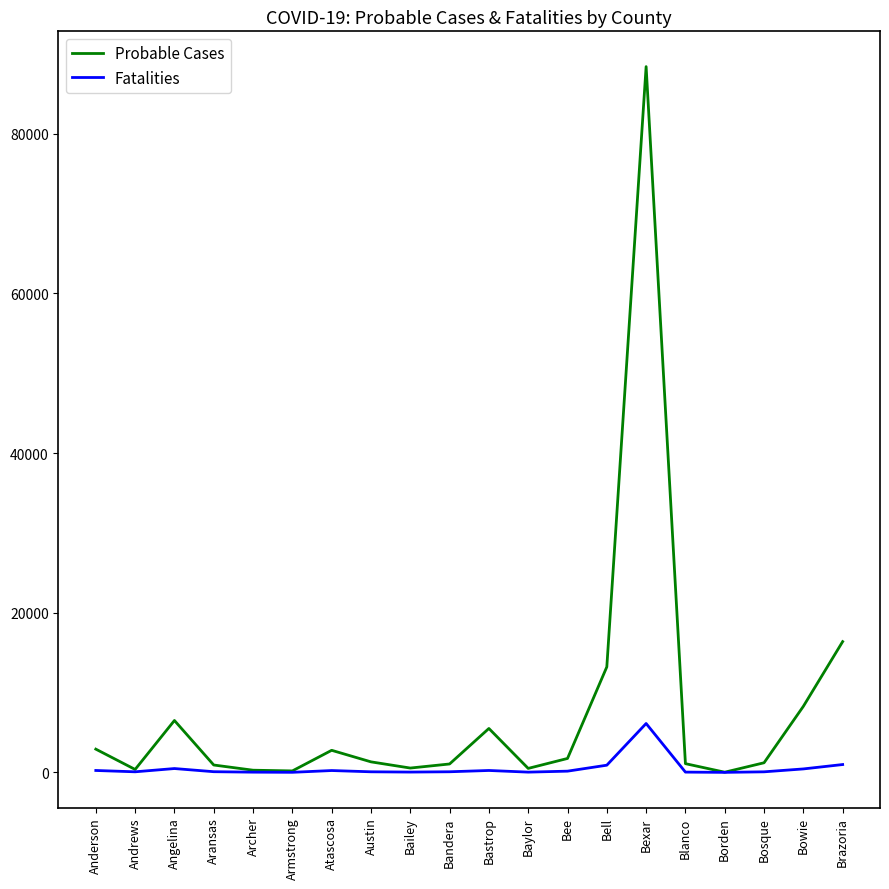

Which series has the largest total across all categories?

Probable Cases